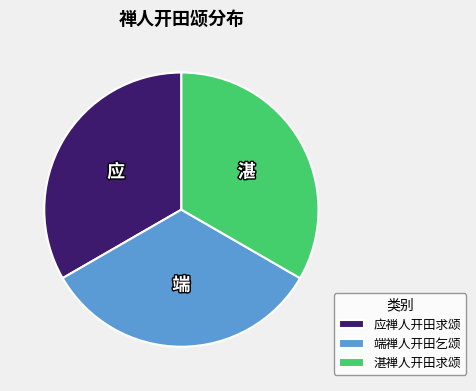

Is it true that 应禅人开田求颂 is 33% of the pie?

True